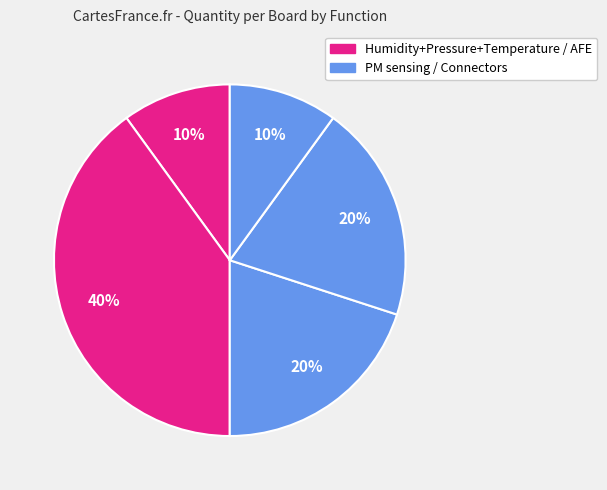

What is the smallest slice in the pie chart?

Humidity+Pressure+Temperature Sensing